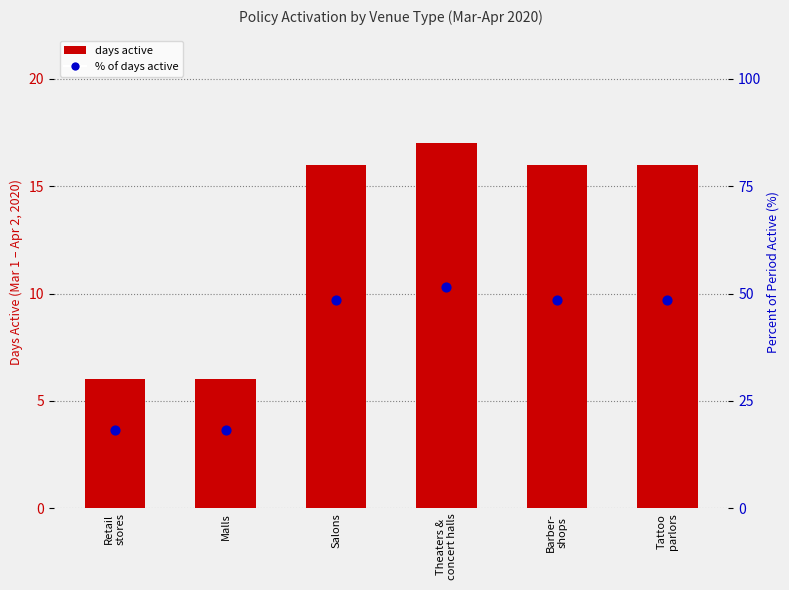

Which series has the widest spread of Y values?

% of days active